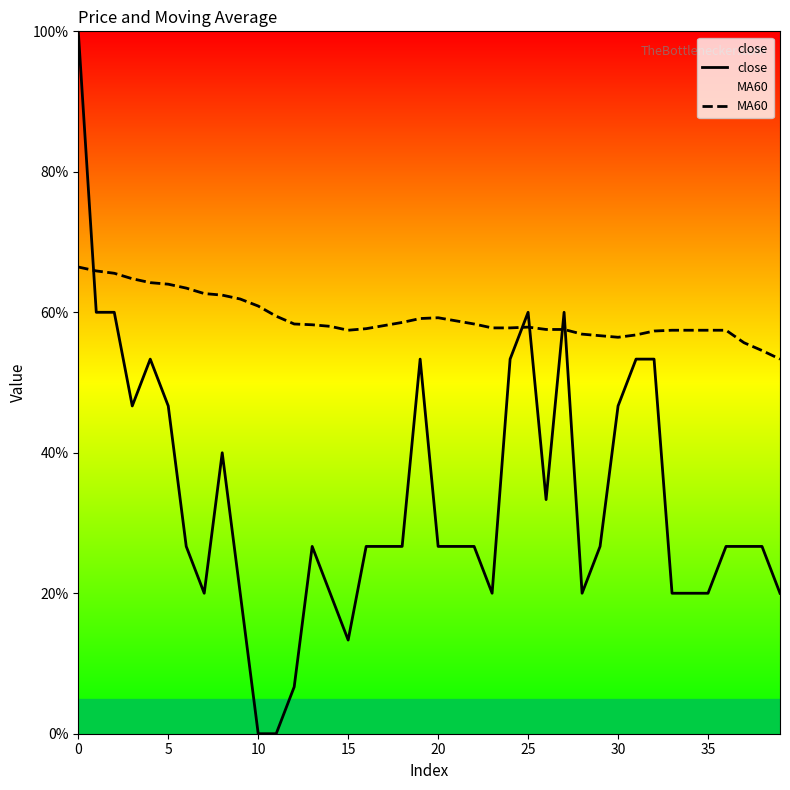

What is the difference between the maximum and second lowest values in the close series?

100.0